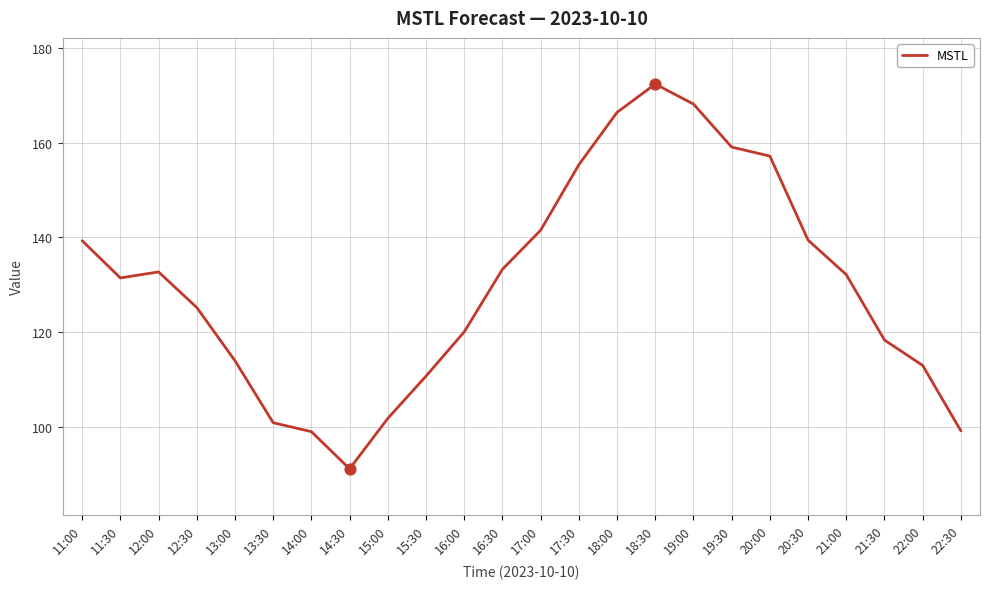

What is the change in value from 16:30 to 21:30?

-15.0